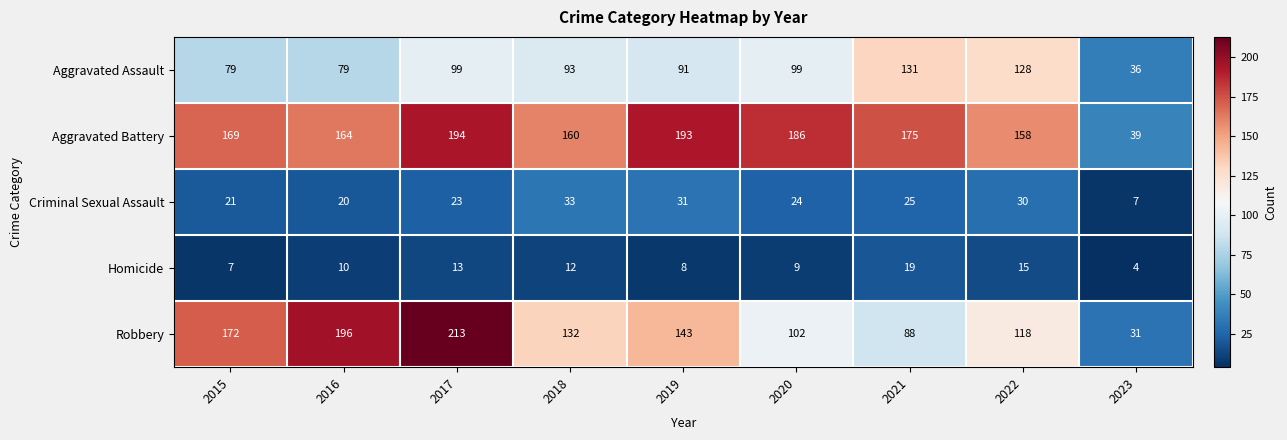

What is the difference between the highest and lowest values at 2023?

35